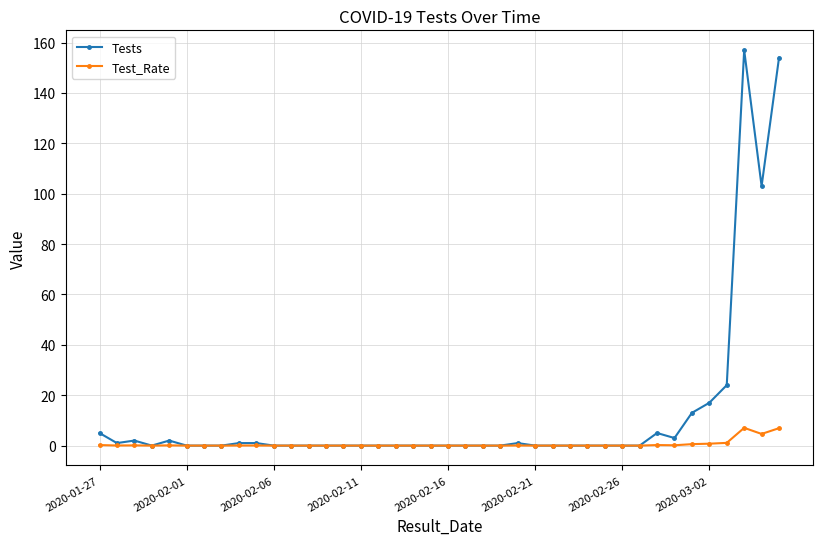

What is the average value of the Test_Rate series?

0.5